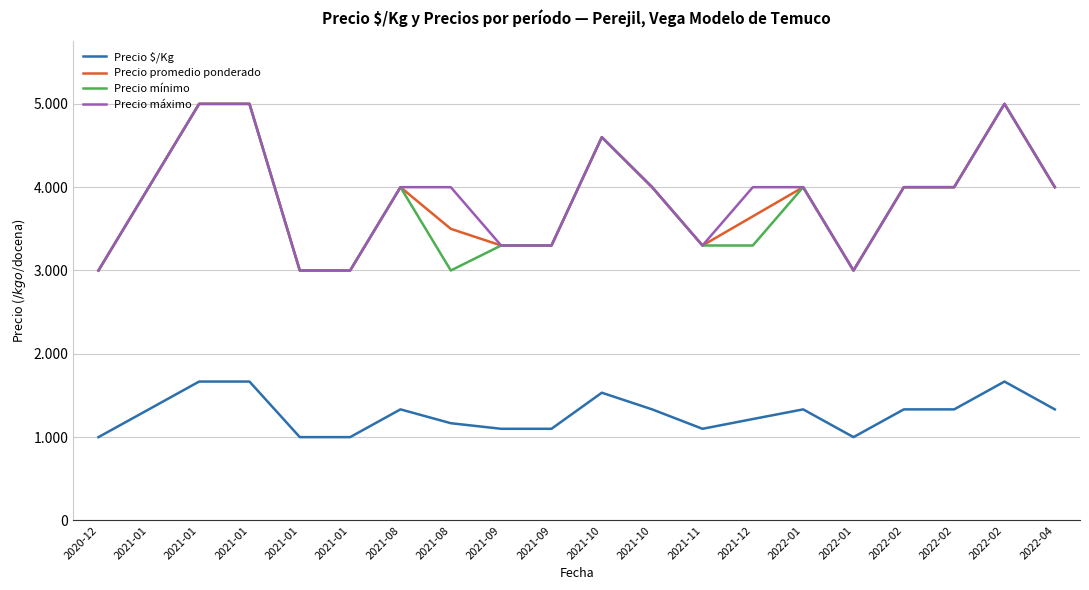

List the series in order of their peak value, lowest first.

Precio $/Kg, Precio promedio ponderado, Precio mínimo, Precio máximo